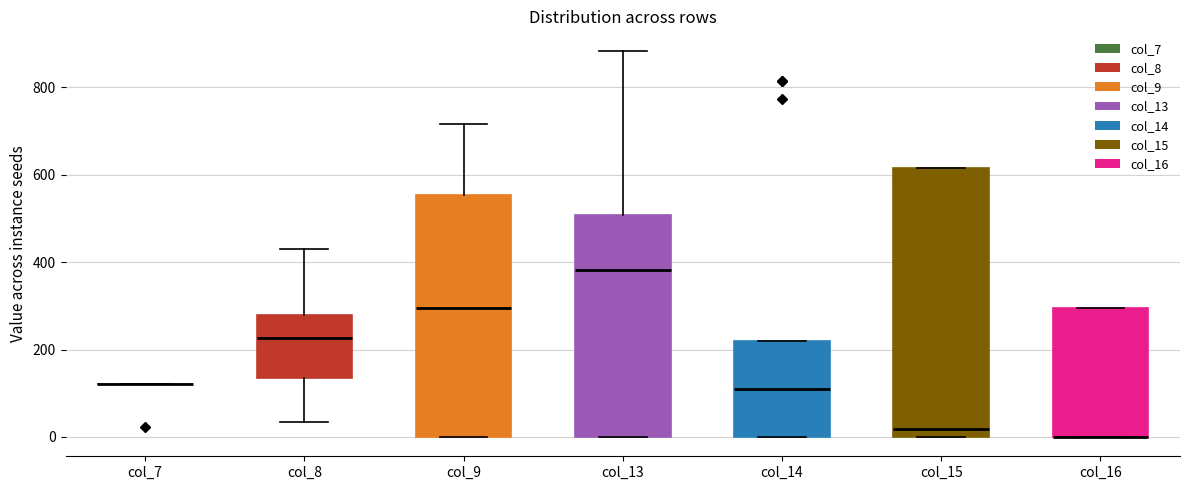

Where does the median line of the box for col_9 sit on the y-axis? The values are not printed on the chart, so give them approximately, as read against the axis.

300